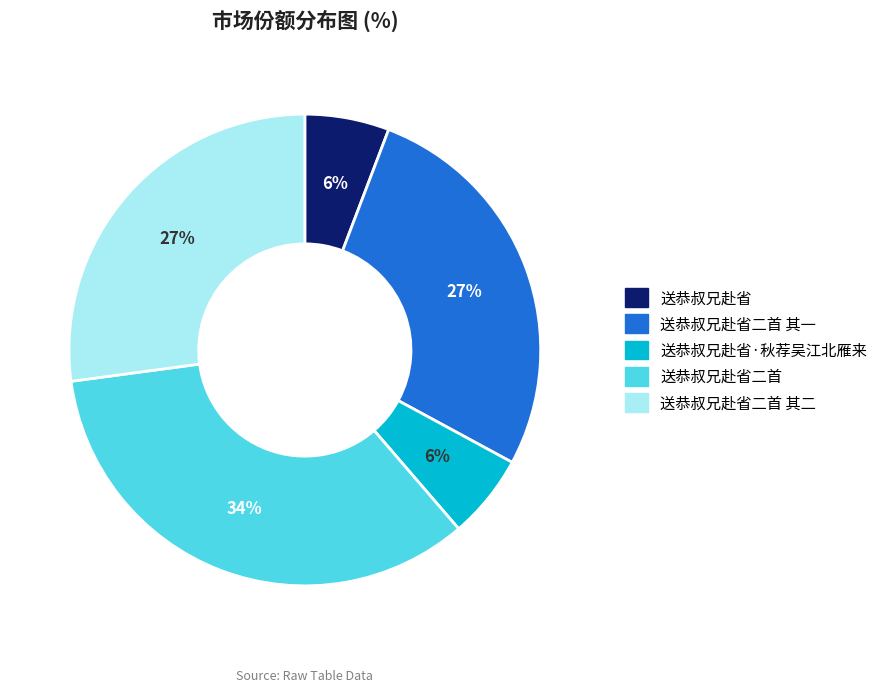

To the nearest percent, what is the difference between the largest and smallest slice percentages?

28%